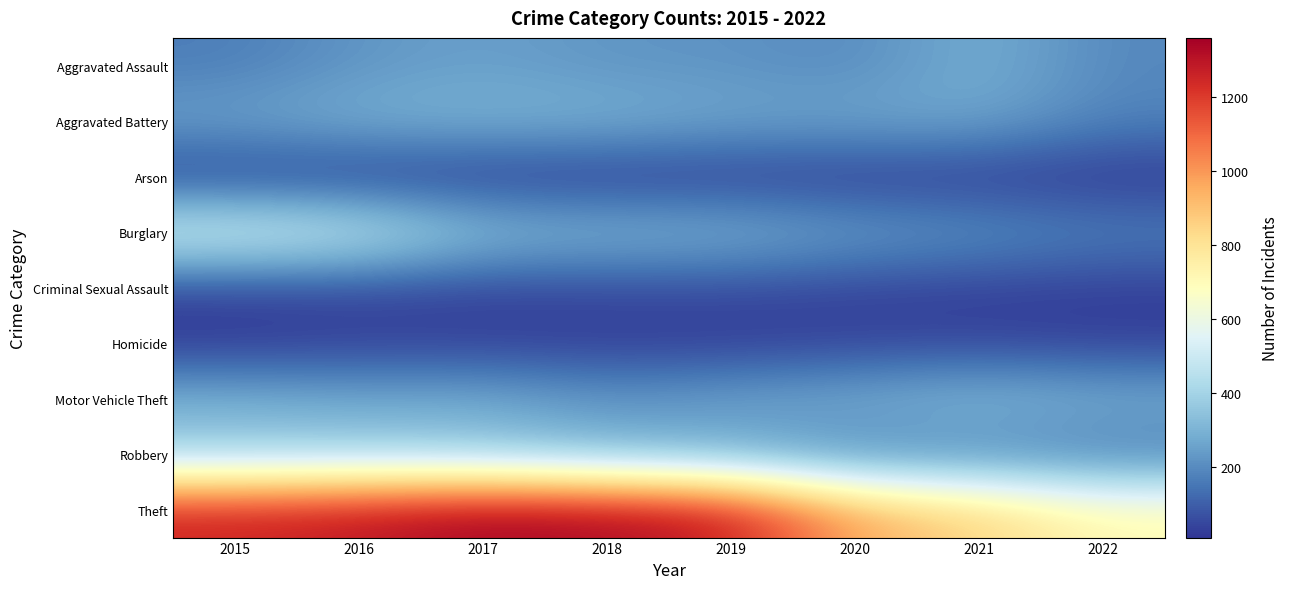

At which category is the sum across all series the highest?

2016